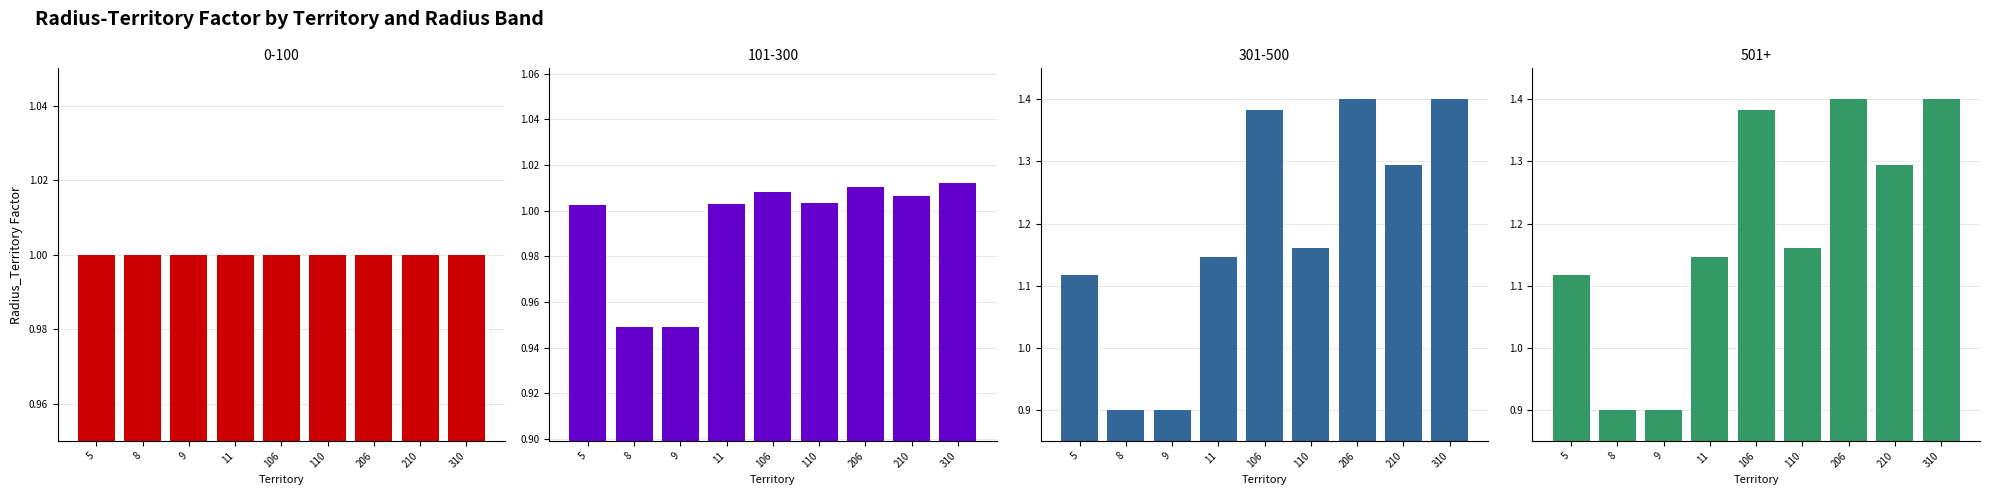

What value does the 101-300 series have at 210?

1.0